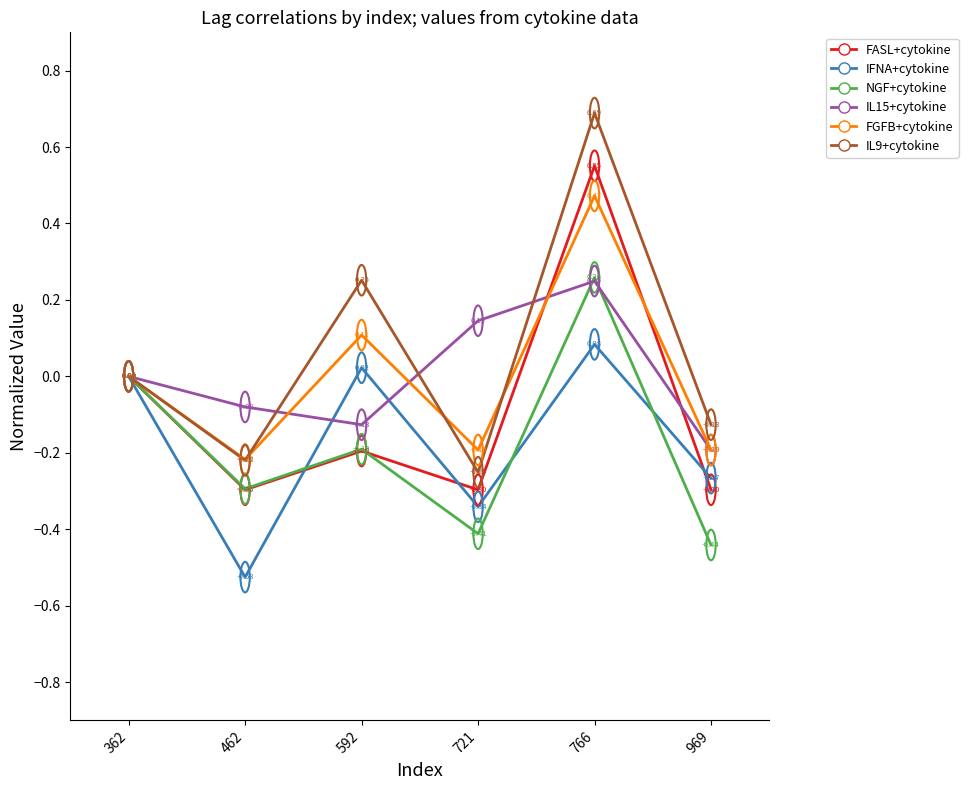

Where is NGF+cytokine nearest to the value 0?

362